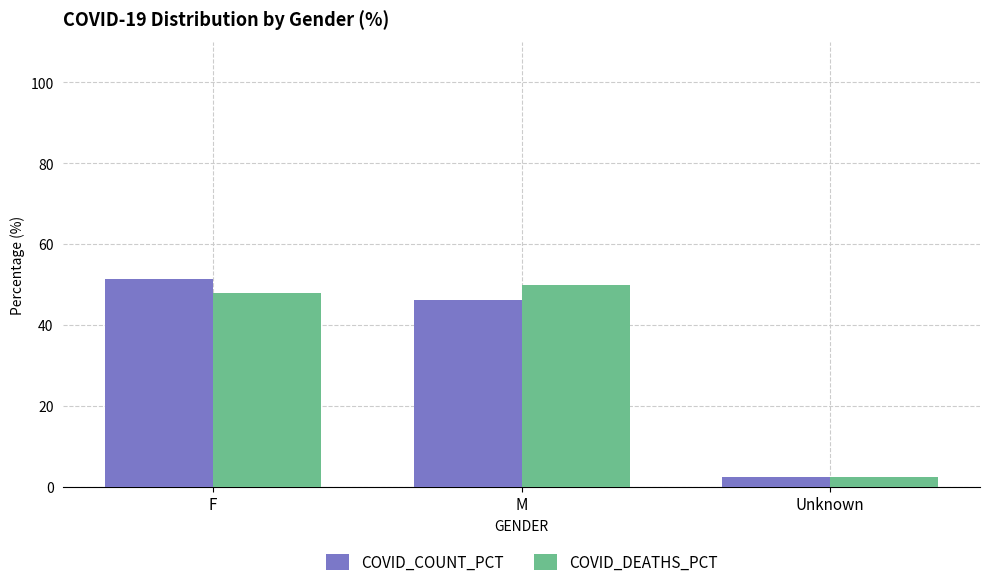

At how many categories does at least one series exceed 35?

2